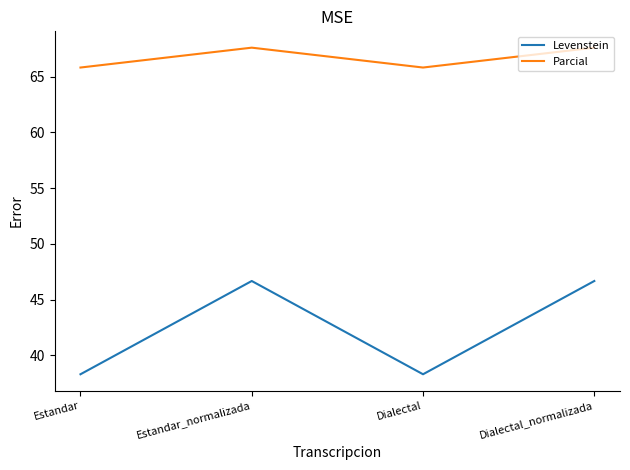

Reading left to right, what are all the values shown in this chart?

Levenstein: 38.3	46.7	38.3	46.7
Parcial: 65.8	67.6	65.8	67.6